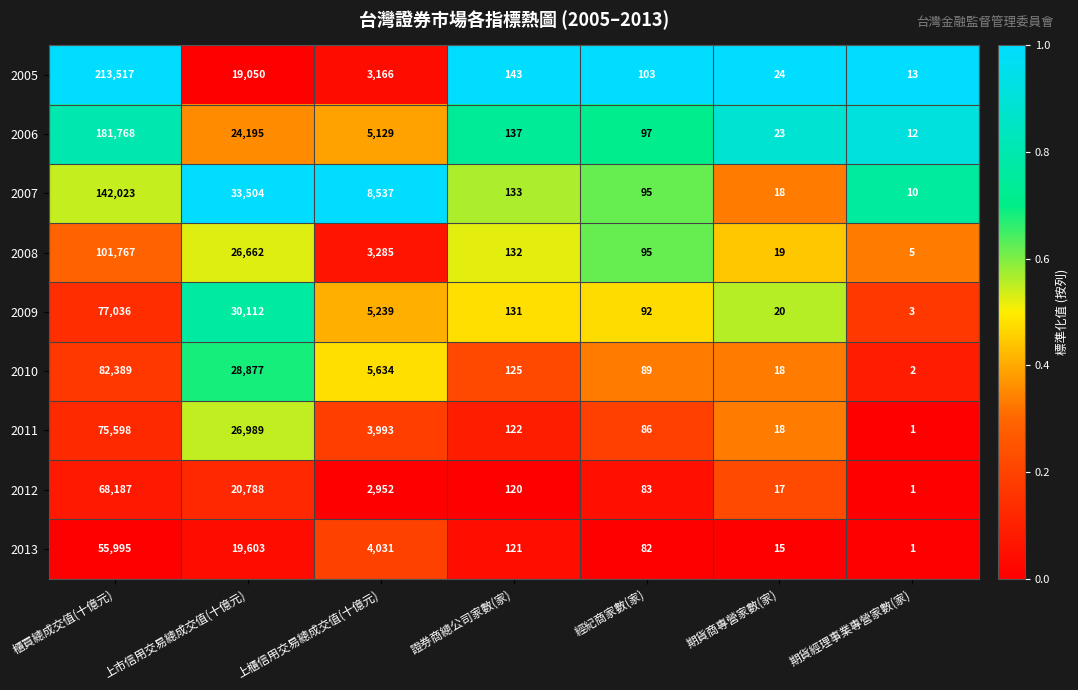

Rank the series by their maximum value, from highest to lowest.

2005, 2006, 2007, 2008, 2010, 2009, 2011, 2012, 2013